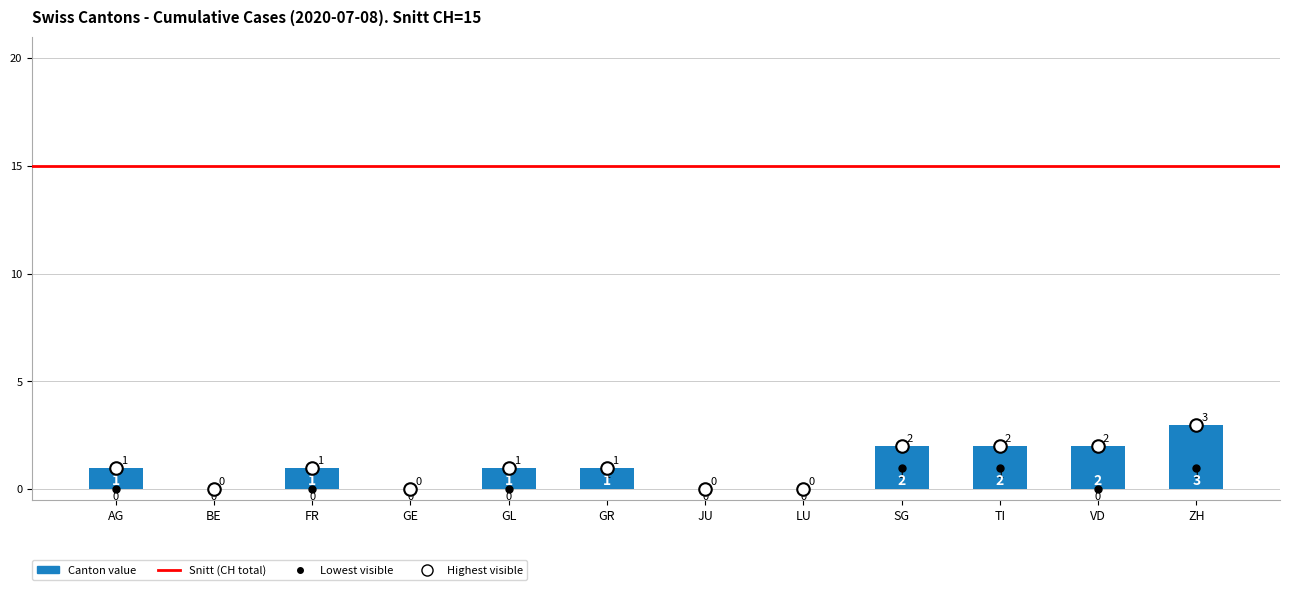

The value at BE is -1. True or false?

False